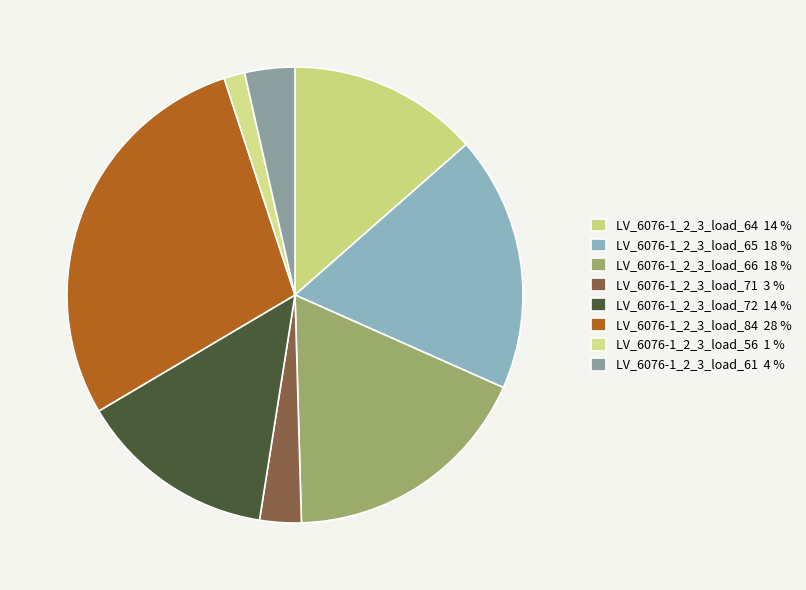

What percentage do LV_6076-1_2_3_load_66 and LV_6076-1_2_3_load_56 together represent?

19.4%